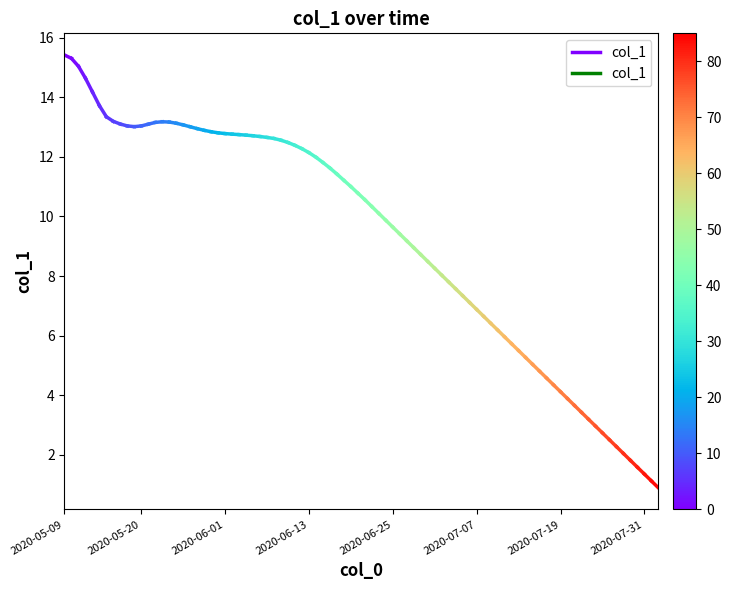

Which has a higher value, 2020-05-20 or 2020-05-09?

2020-05-09